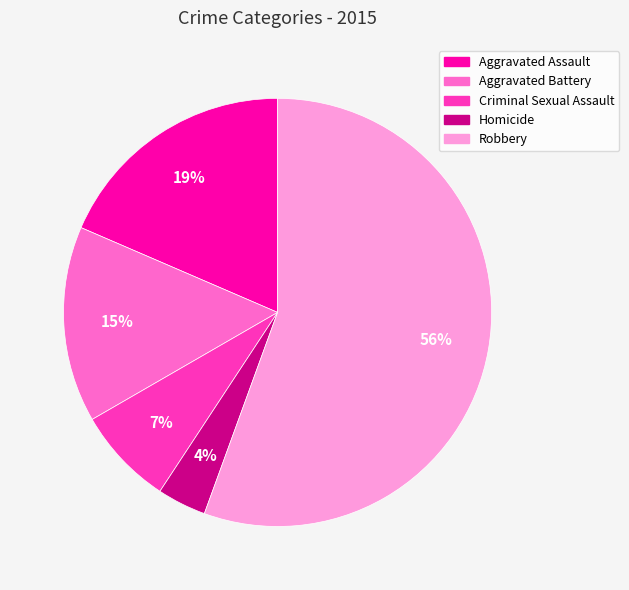

What percentage is the Criminal Sexual Assault slice, to the nearest percent?

7%